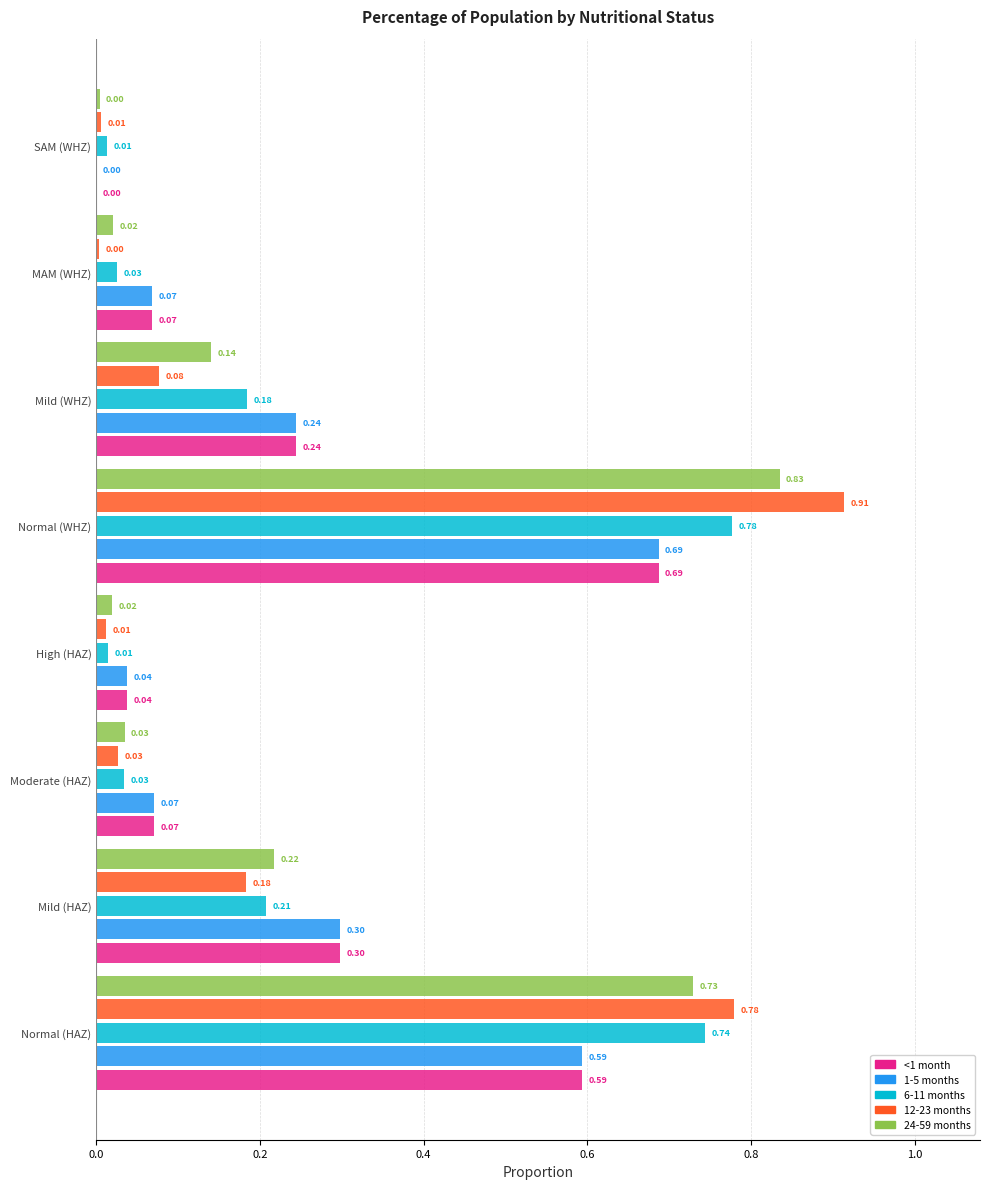

What position from the right is Moderate (HAZ)?

6